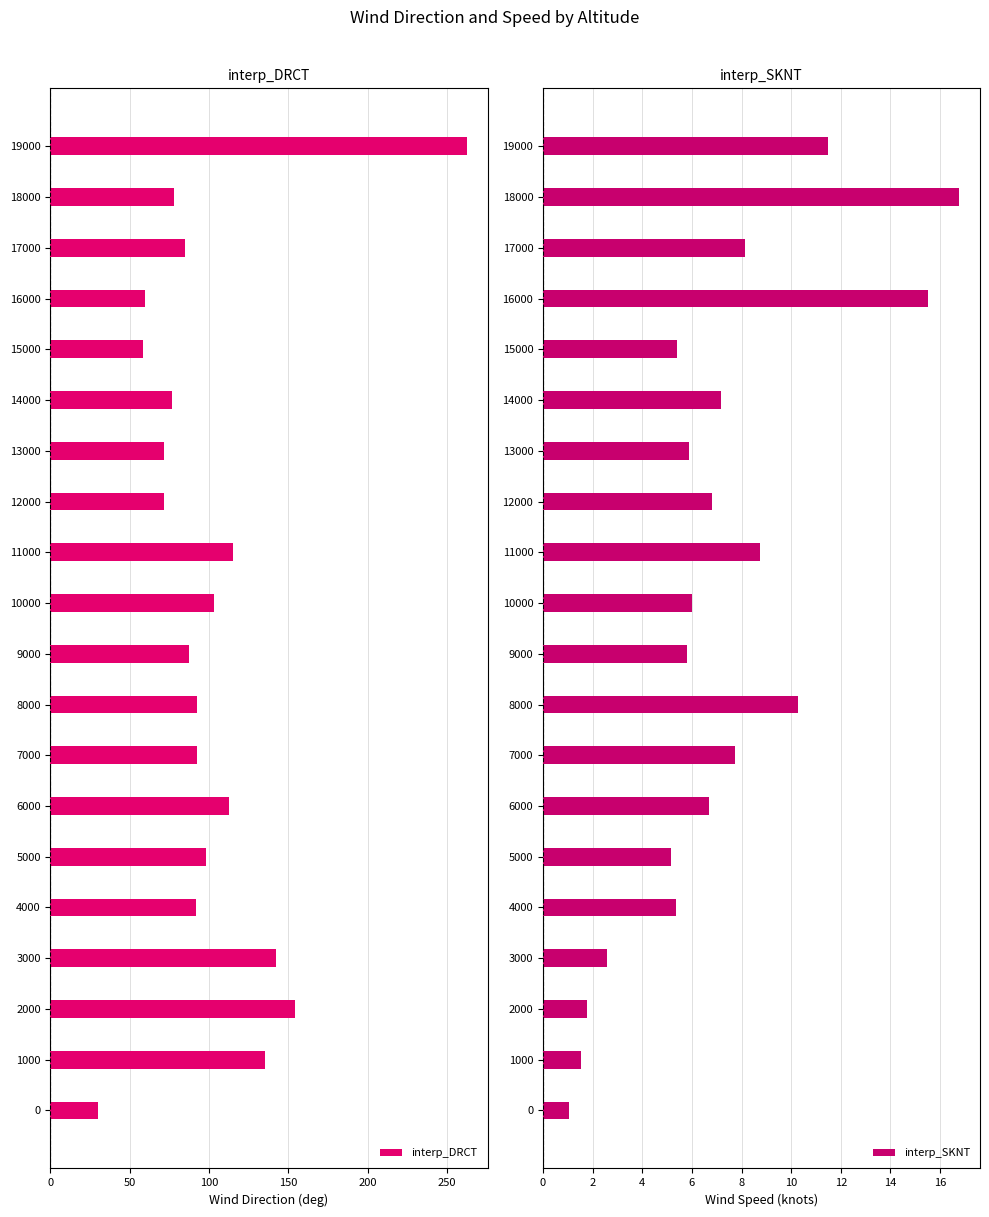

Rank the series by their maximum value, from highest to lowest.

interp_DRCT, interp_SKNT